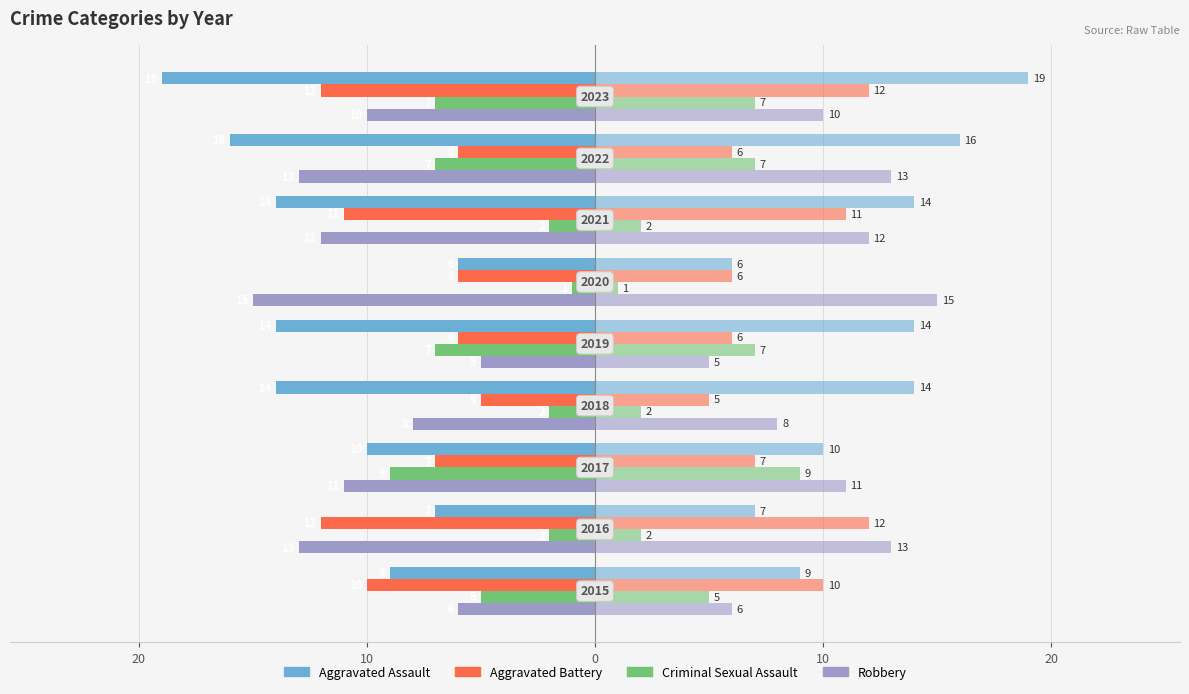

How many Aggravated Battery values are between -11 and -6?

6